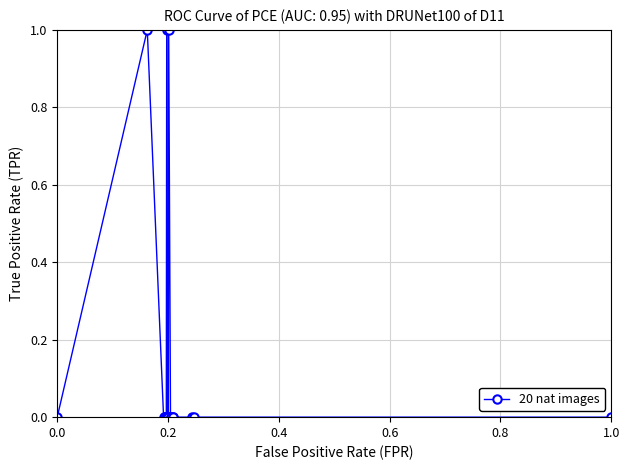

True or false: there are more than 2 points higher than both neighbors.

True